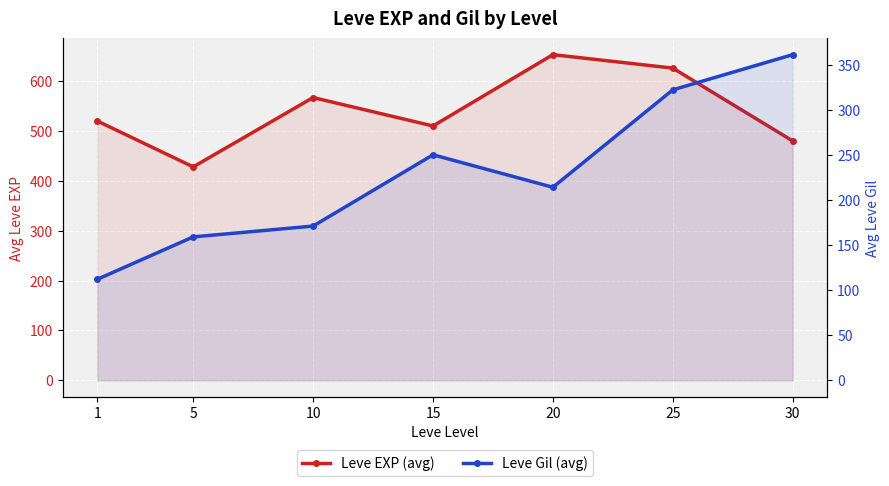

At 30, list the series in order from smallest to largest.

Leve Gil (avg), Leve EXP (avg)